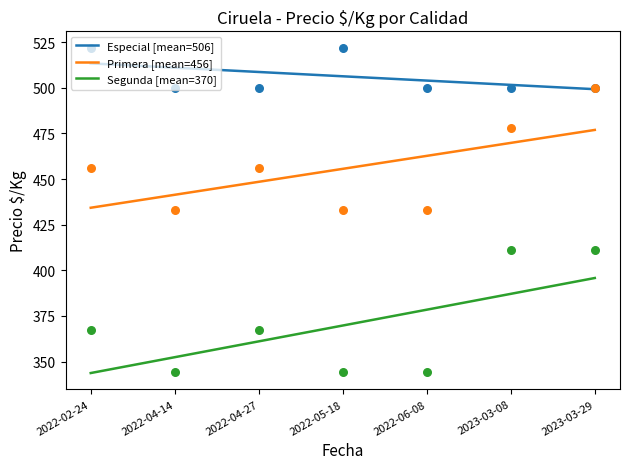

Which series reaches the minimum Y coordinate?

Segunda